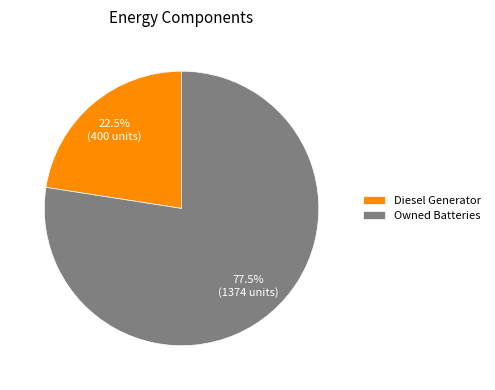

Count the number of slices in the pie.

2